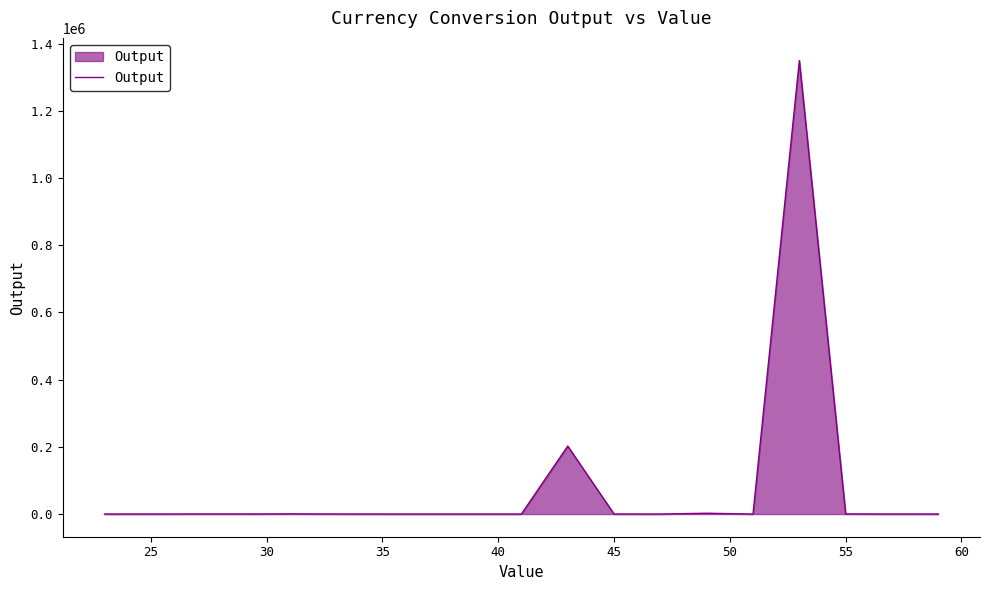

What is the difference between the maximum and minimum values?

1349560.0